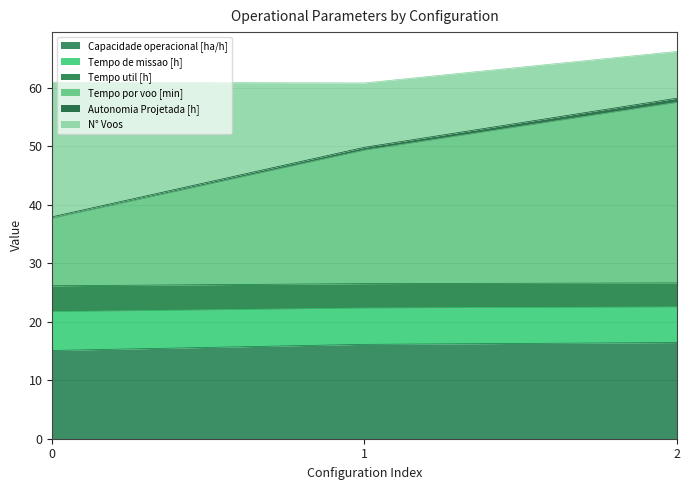

The value of Tempo util [h] at 0 is 12.2. True or false?

False